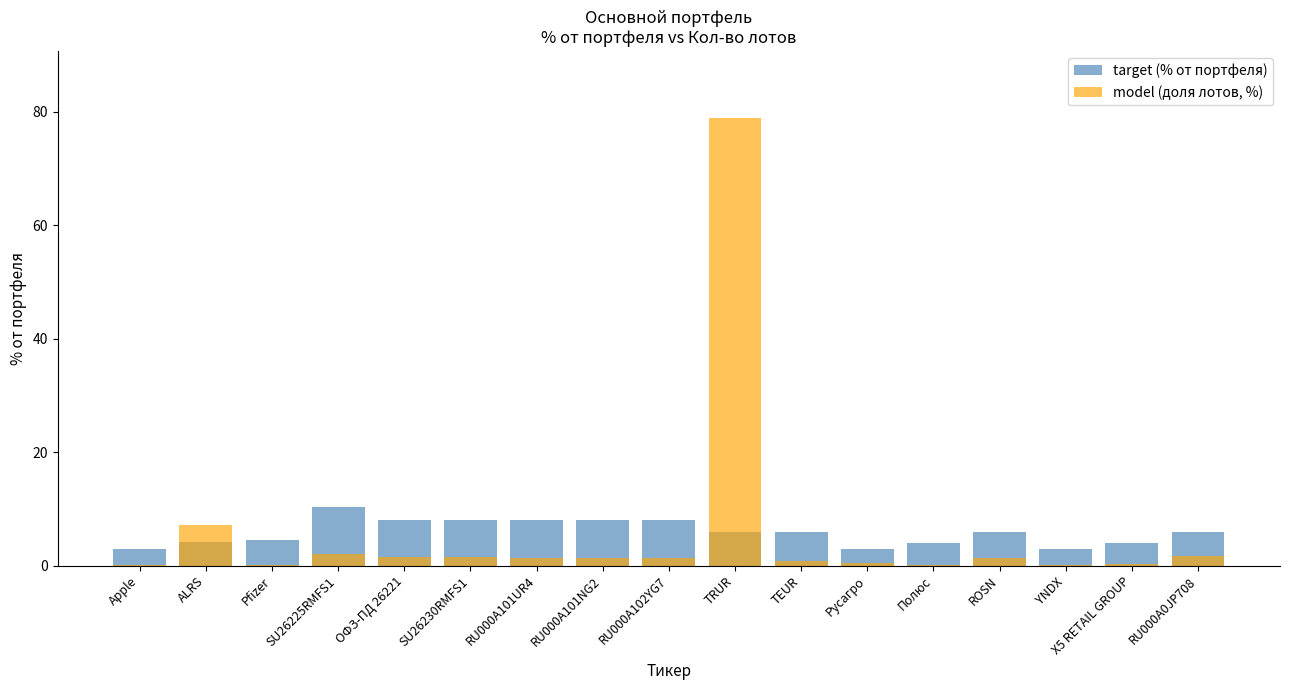

How many values in the target (% от портфеля) series are below 6?

7